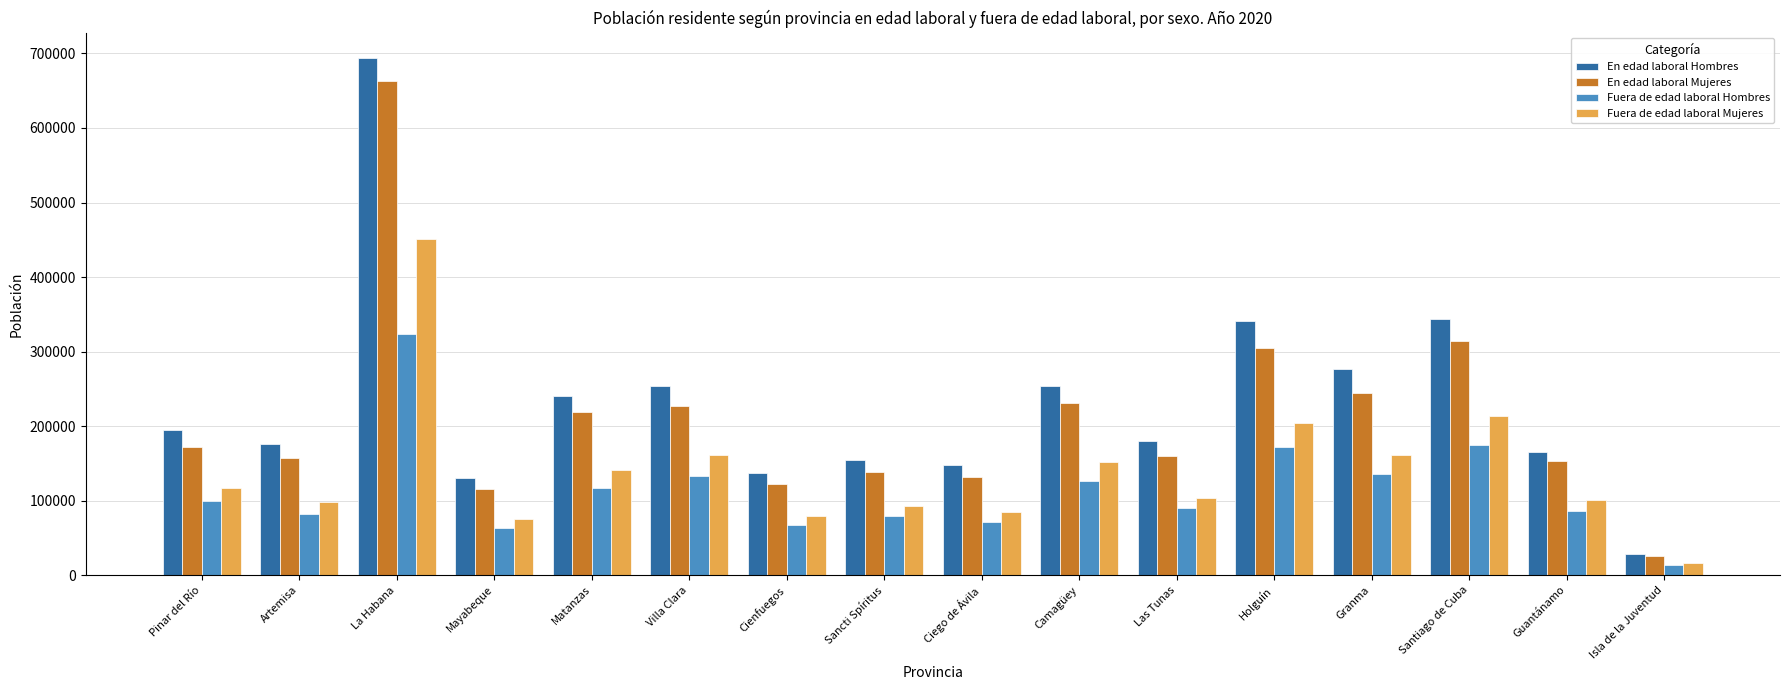

Between Cienfuegos and Camagüey, which series saw the biggest shift?

En edad laboral Hombres